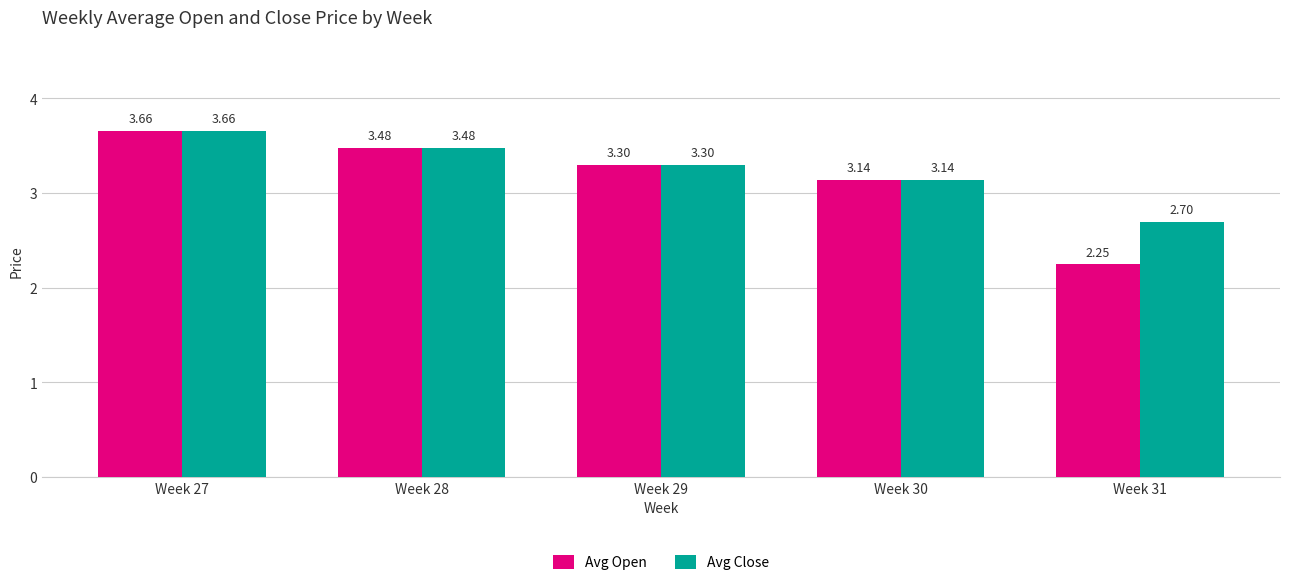

How many Avg Close values are between 3 and 4?

4